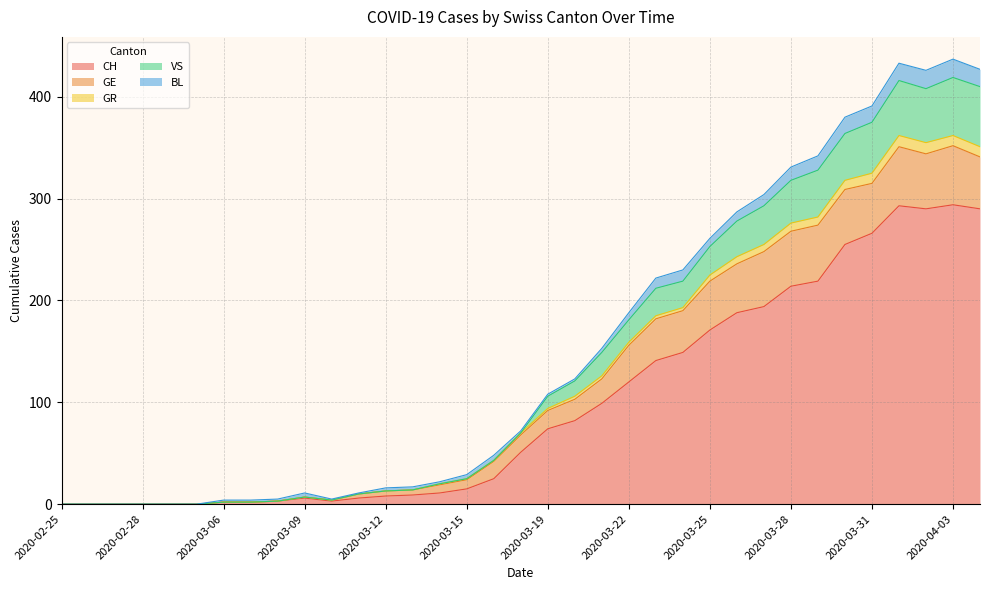

The CH series shows 8 at 2020-03-12. True or false?

True